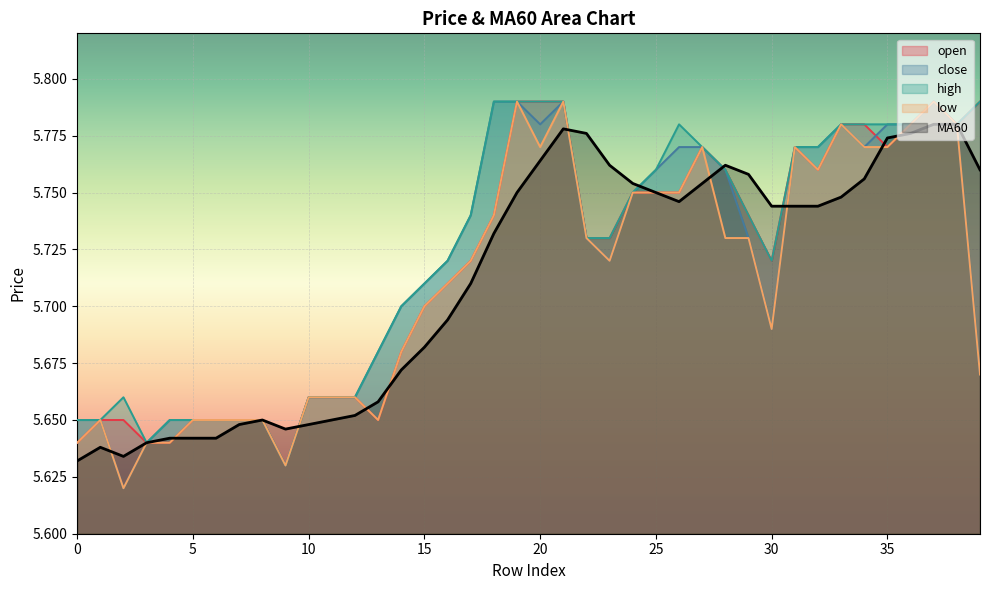

What is the total value across all series at 6?

28.2